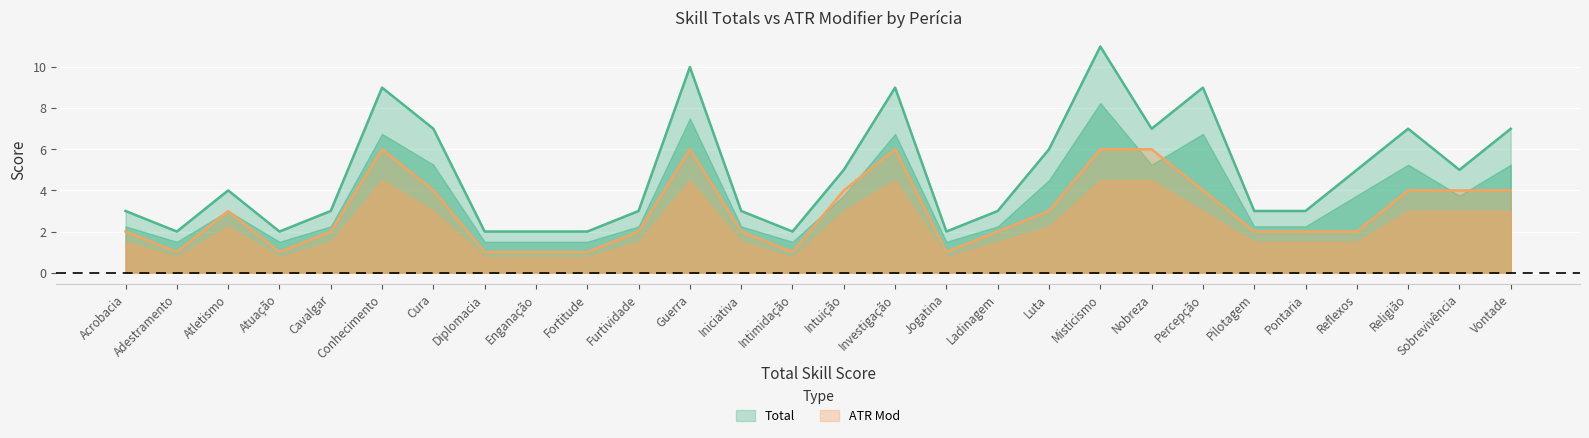

True or false: Total has a value of 5 at Sobrevivência.

True